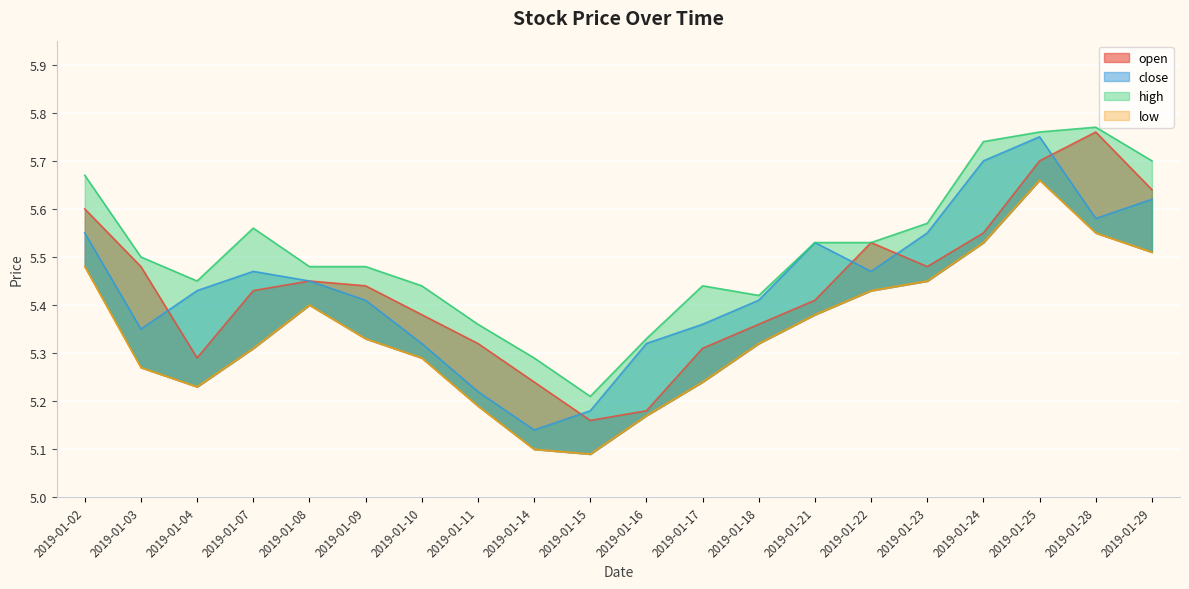

Count the open values in the range 5 to 6.

20